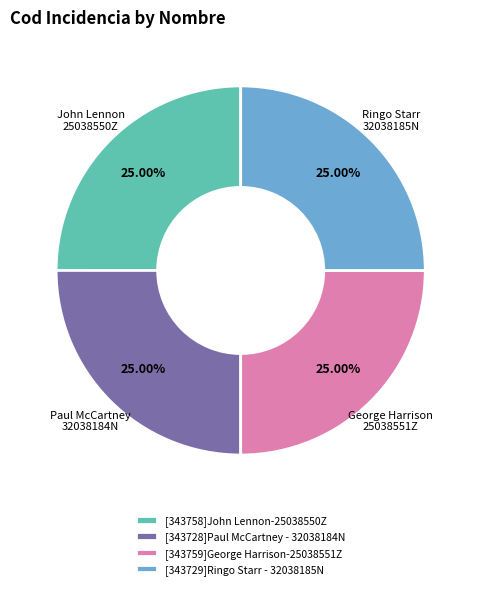

What percentage is the [343758]John Lennon-25038550Z slice, to the nearest percent?

25%